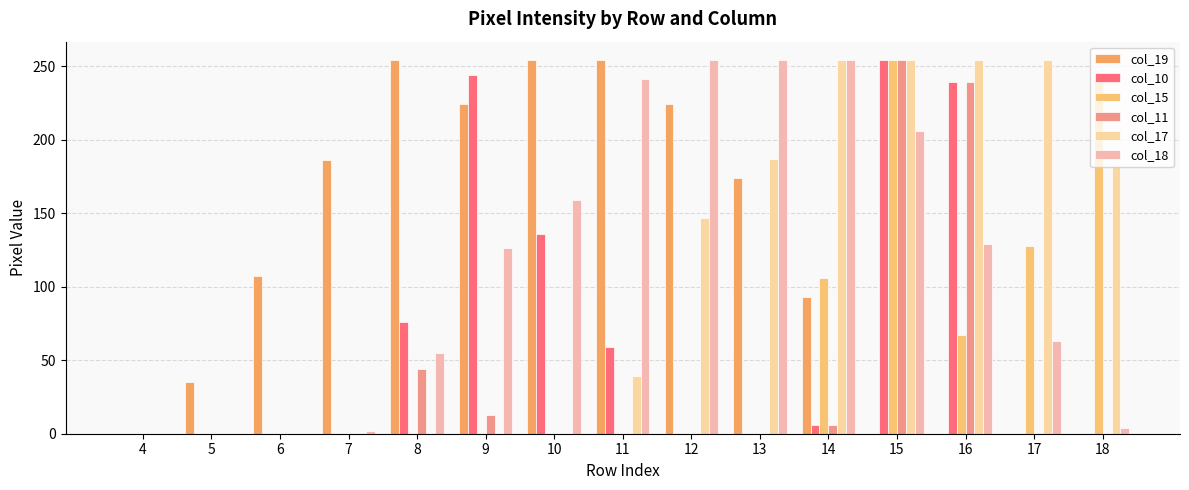

What are all the series names shown in the legend?

col_19, col_10, col_15, col_11, col_17, col_18